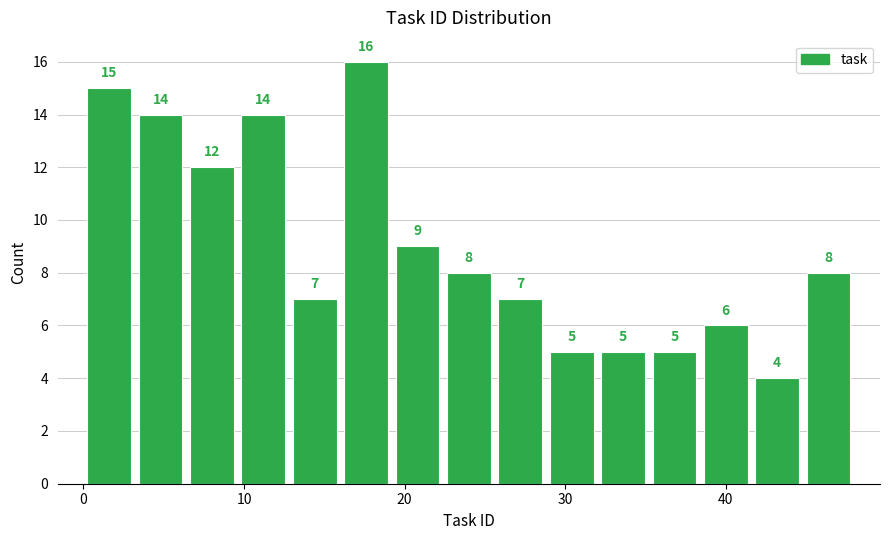

Around what value on the x-axis is the tallest bar? Give the approximate position of its centre, as read against the axis.

18